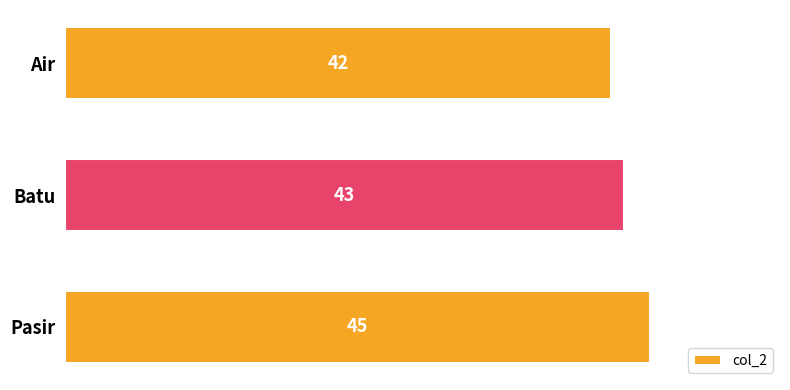

Between Batu and Air, which is larger?

Batu